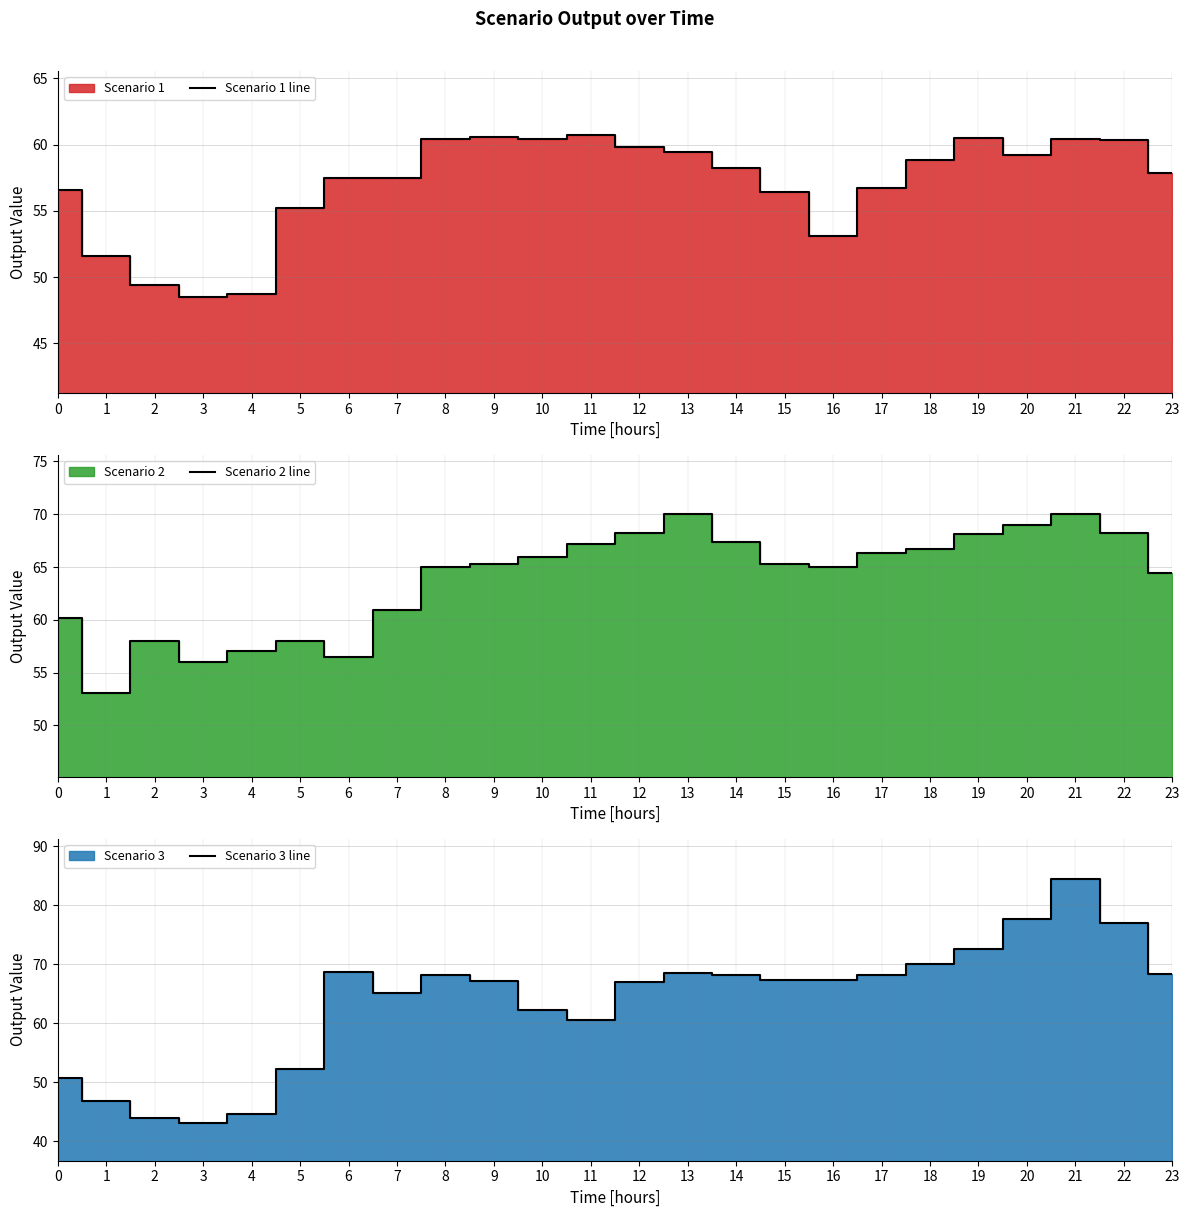

At which category is the sum across all series the highest?

21